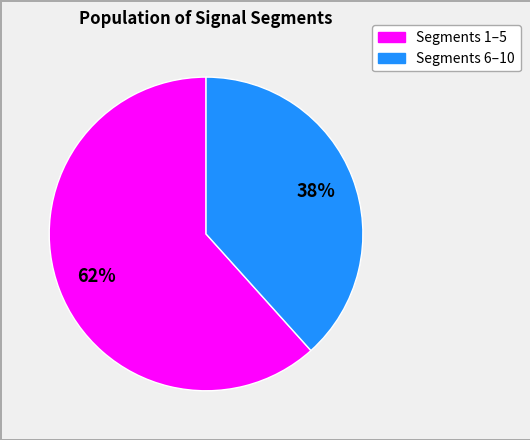

Is there any slice that represents more than half of the pie?

Yes